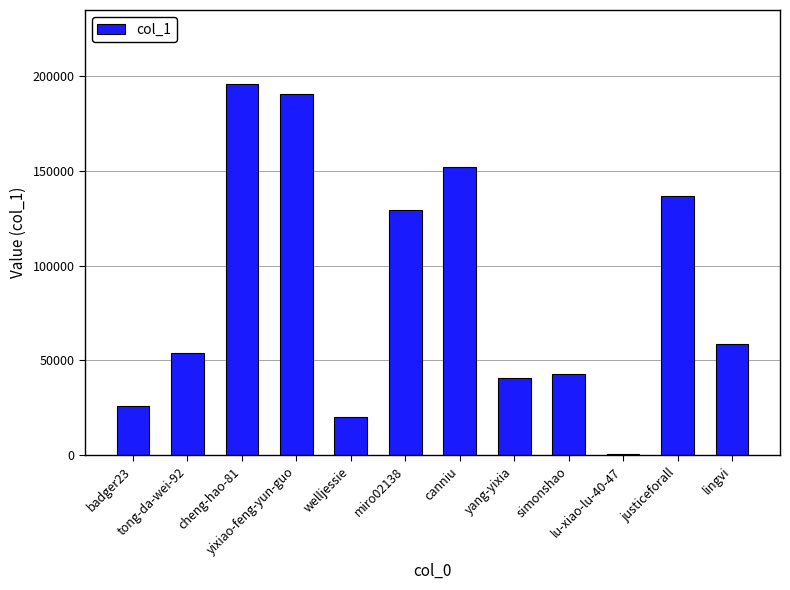

Rank the categories by value from lowest to highest.

lu-xiao-lu-40-47, welljessie, badger23, yang-yixia, simonshao, tong-da-wei-92, lingvi, miro02138, justiceforall, canniu, yixiao-feng-yun-guo, cheng-hao-81